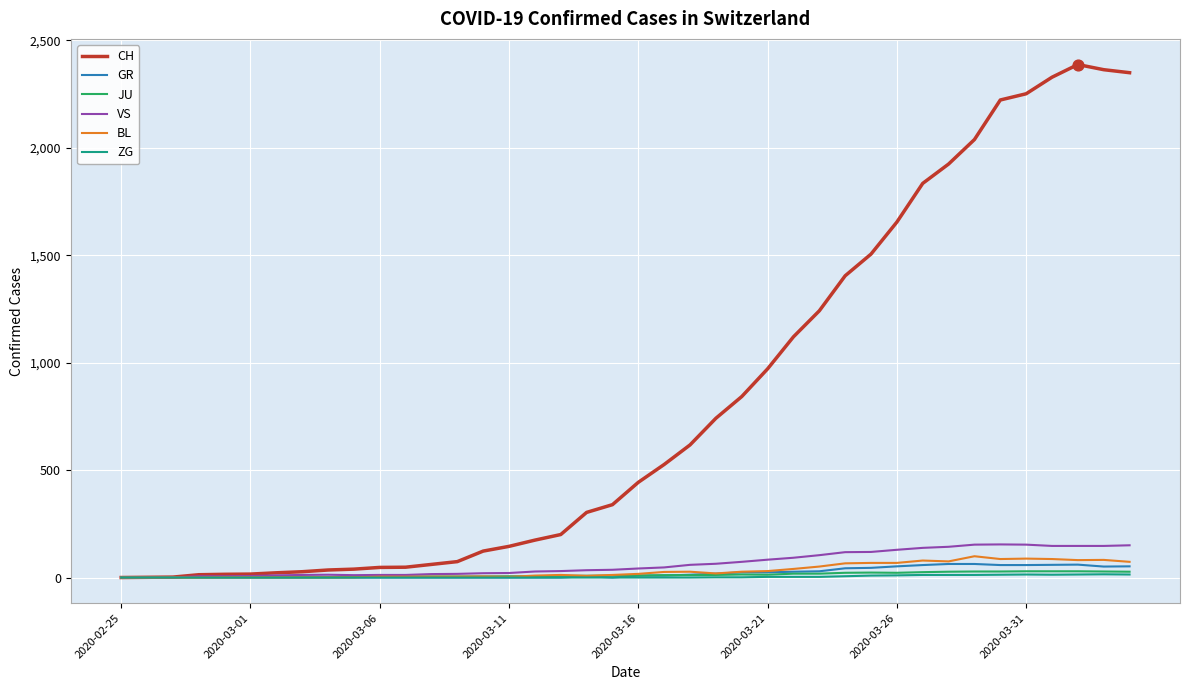

At how many categories does at least one series exceed 2126?

6